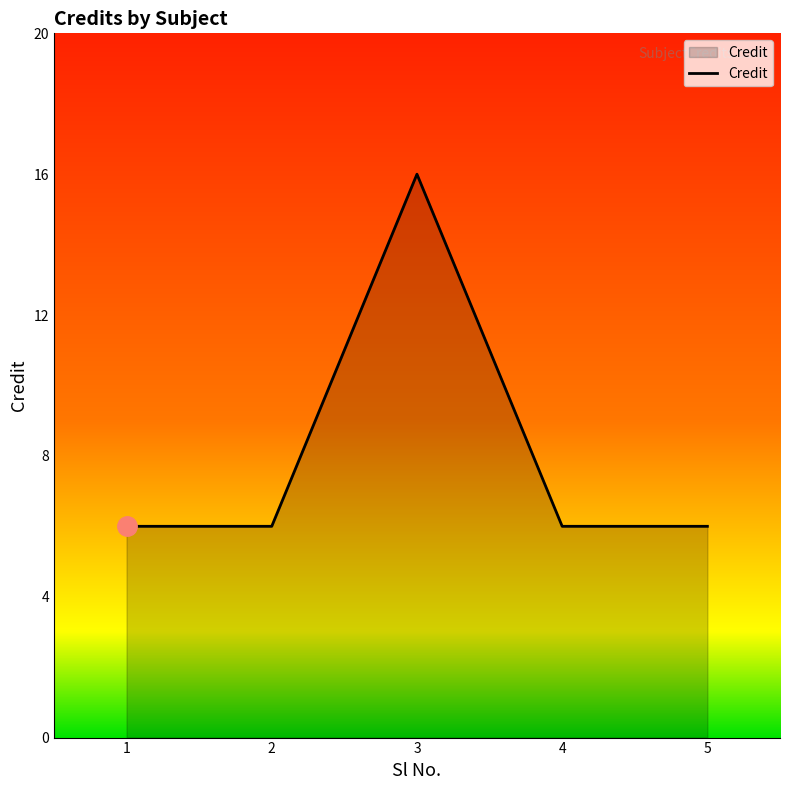

Reading left to right, extract all data points from this chart.

1=6	2=6	3=16	4=6	5=6